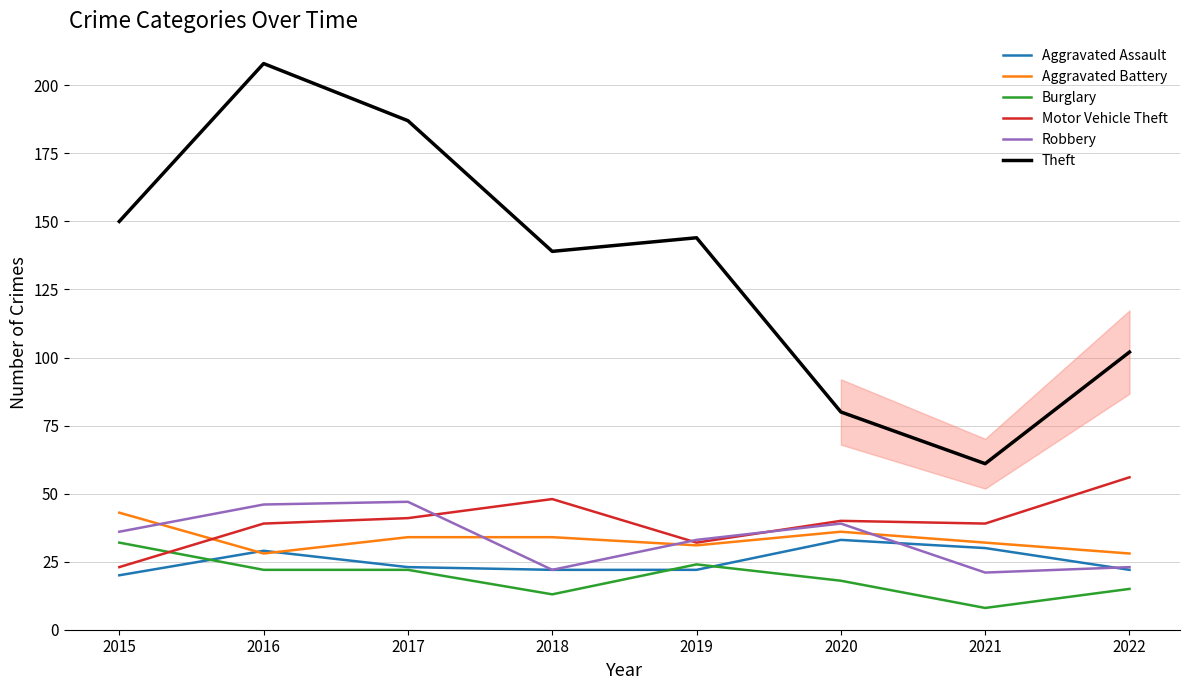

At which category is the sum across all series the highest?

2016